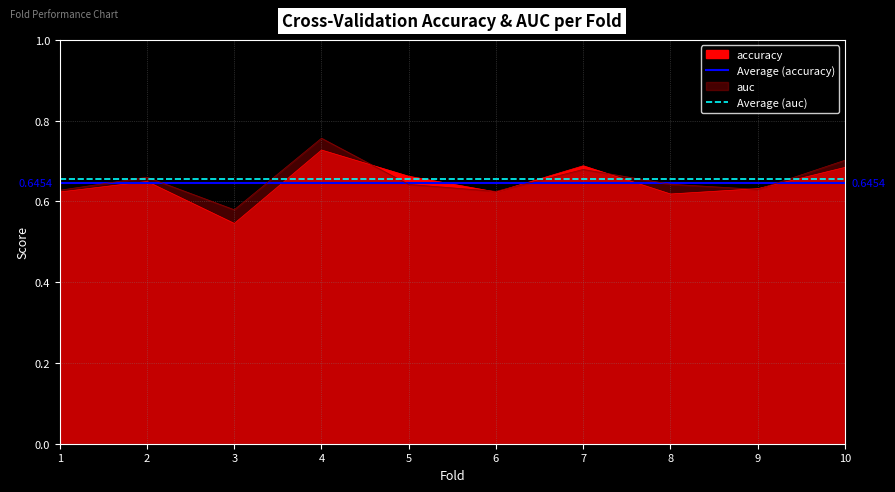

What is the value of the Average (accuracy) point at the 1st from the left?

0.6